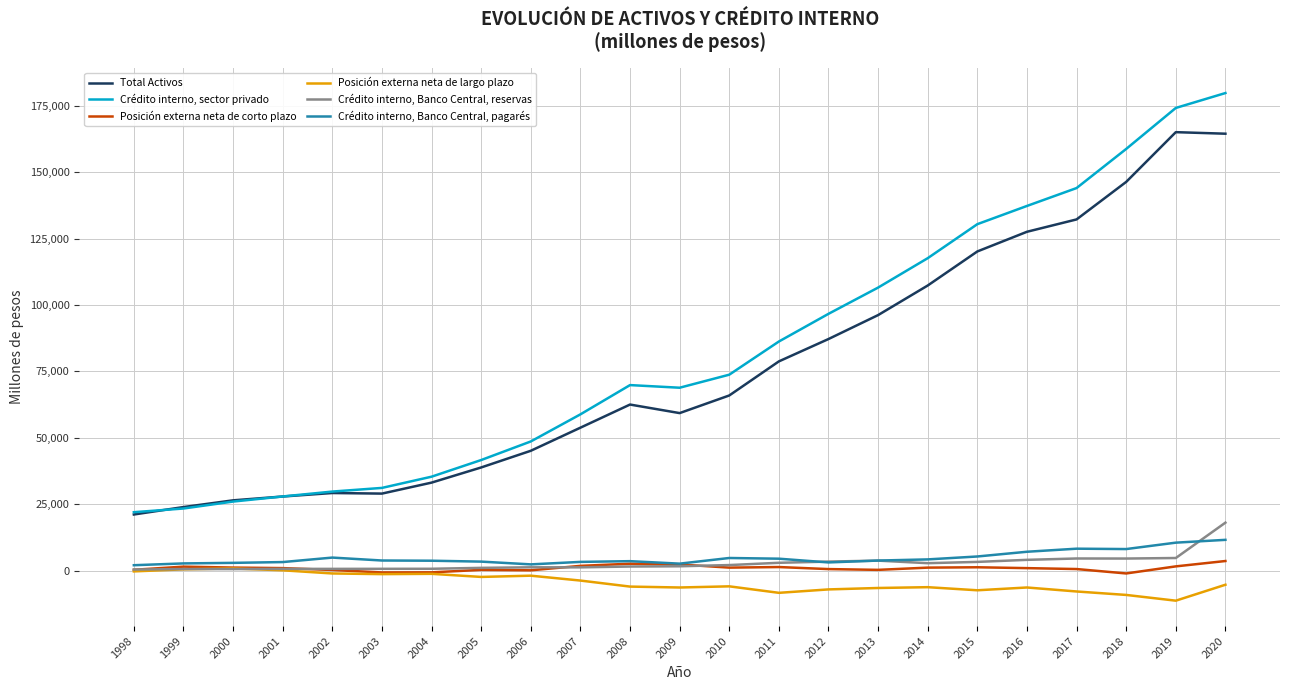

Is the value of Crédito interno, sector privado at 2005 greater than the value of Crédito interno, Banco Central, reservas at 2006?

Yes